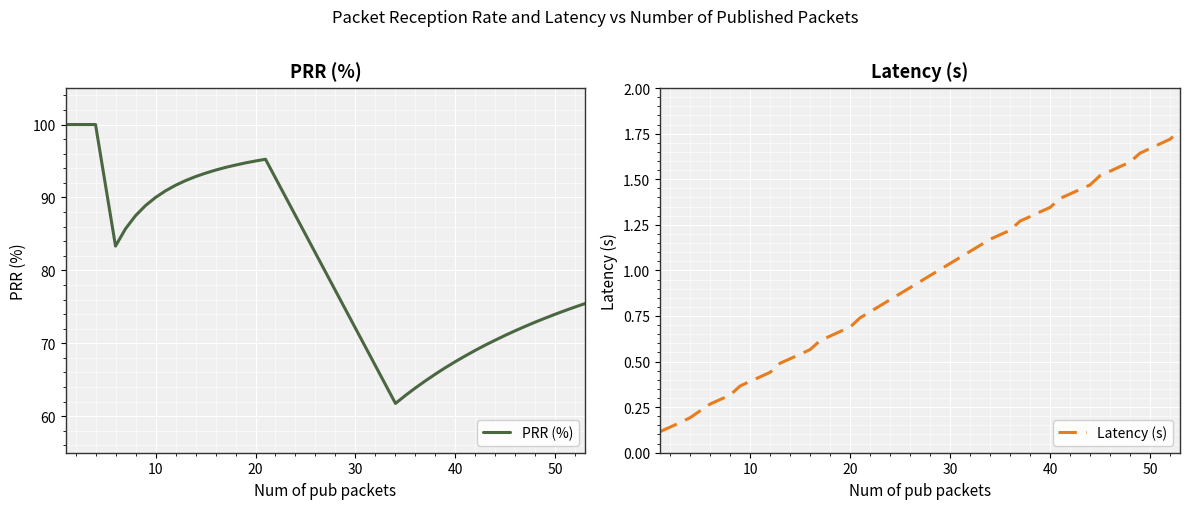

What is the average value of the Latency (s) series?

0.9